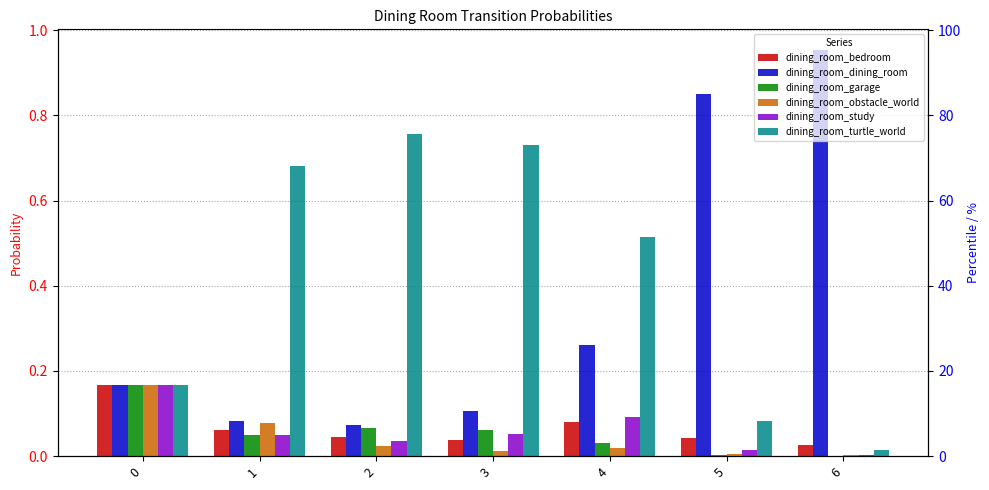

Between 3 and 6, which is larger?

3